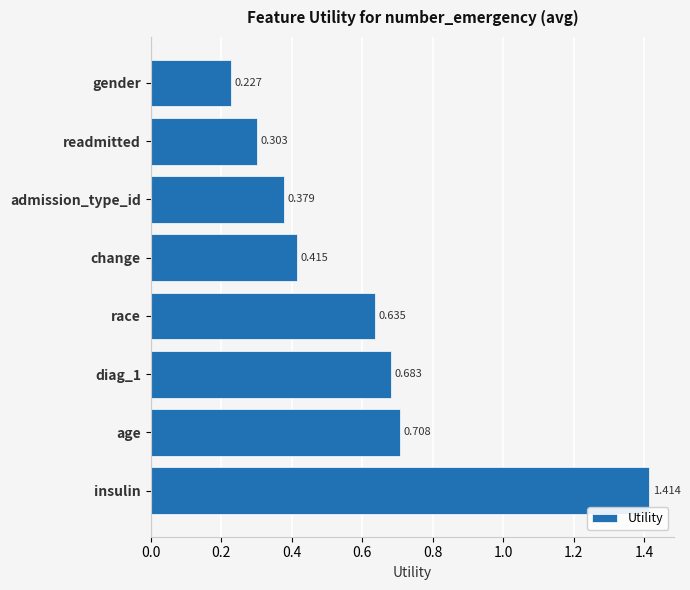

Between admission_type_id and race, which is larger?

race